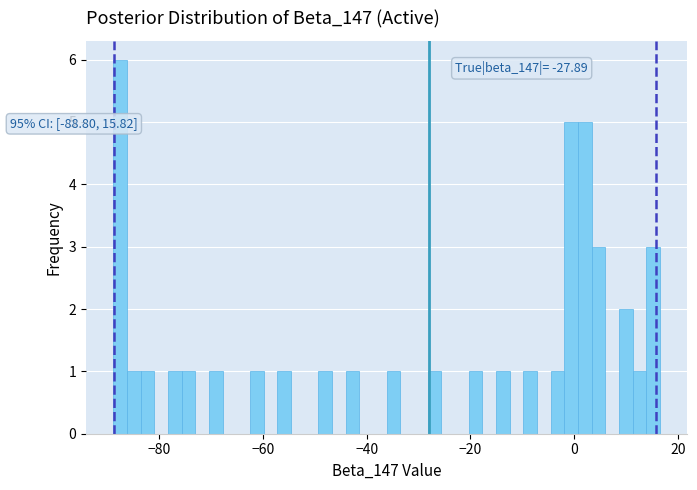

Read against the x-axis, roughly where is the centre of the tallest bar?

-88